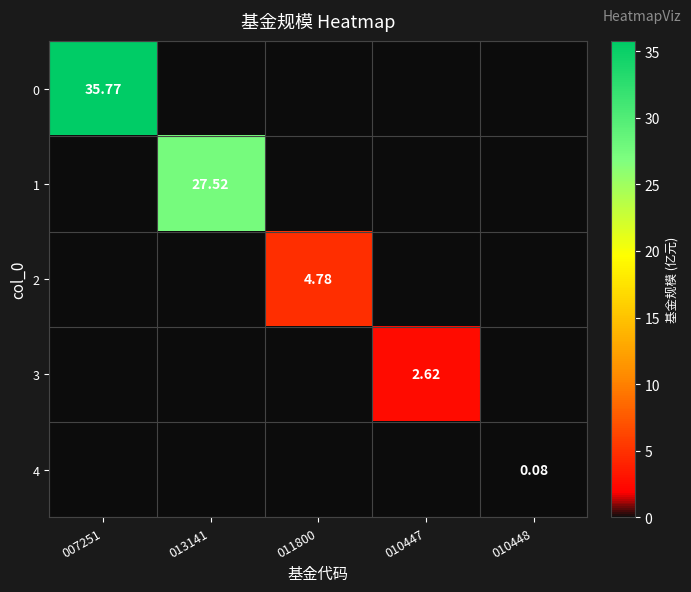

What is the average value of the 2 series?

1.0